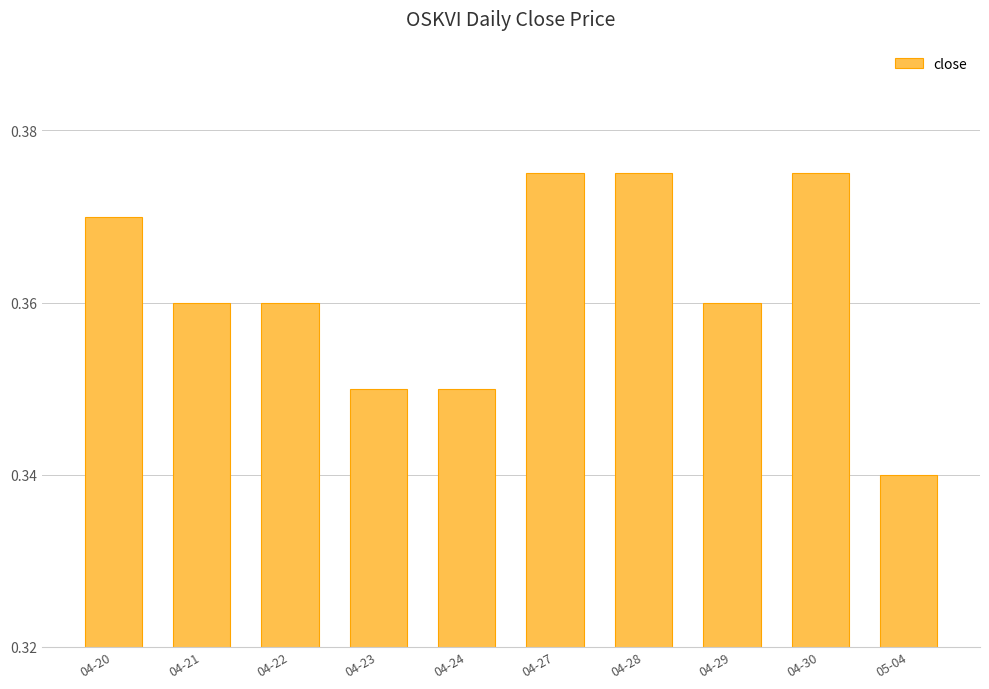

What position from the left is 04-24?

5